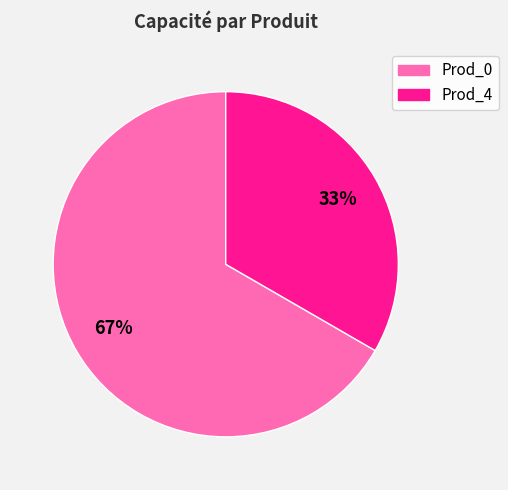

To the nearest percent, what is the combined percentage of Prod_0 and Prod_4?

100%